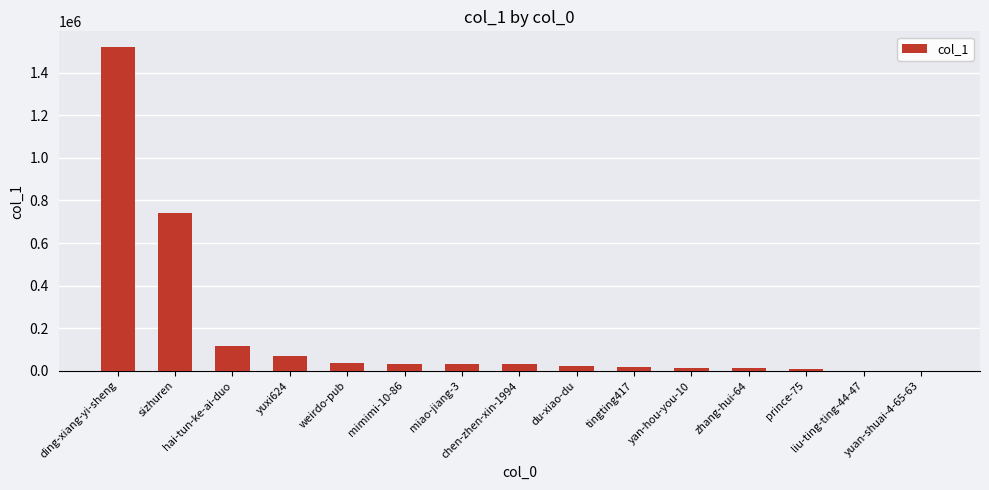

Where is the data nearest to the value 759743?

sizhuren